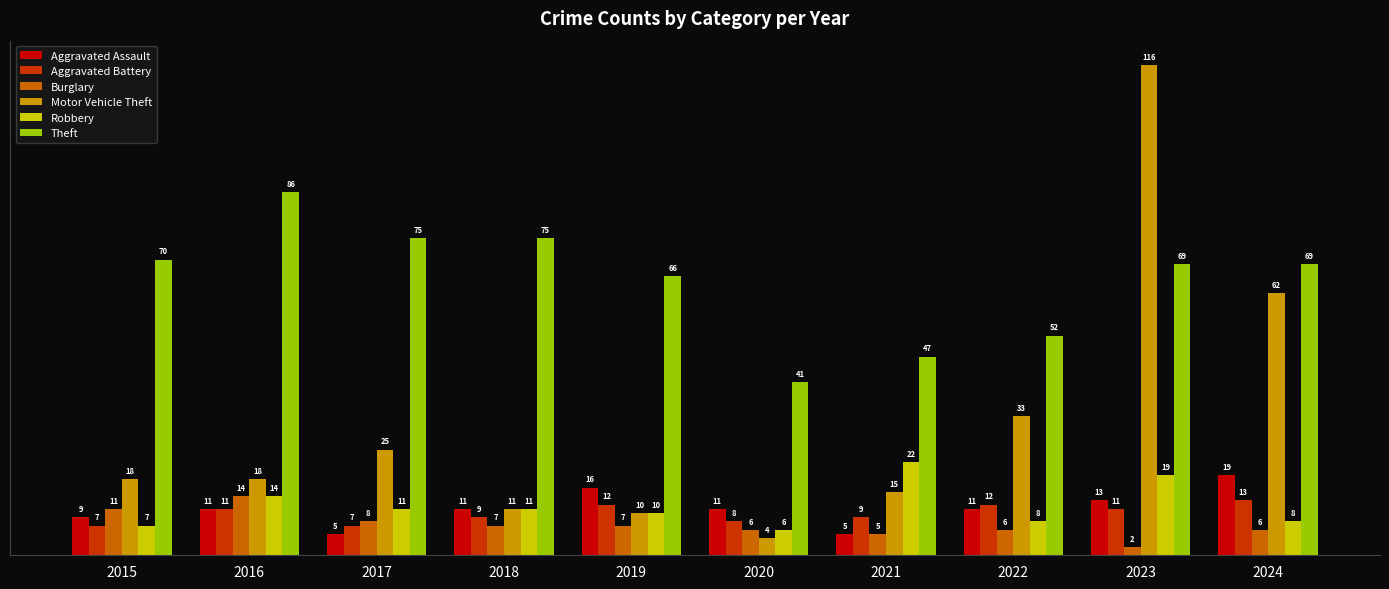

How many data points does each series have?

10